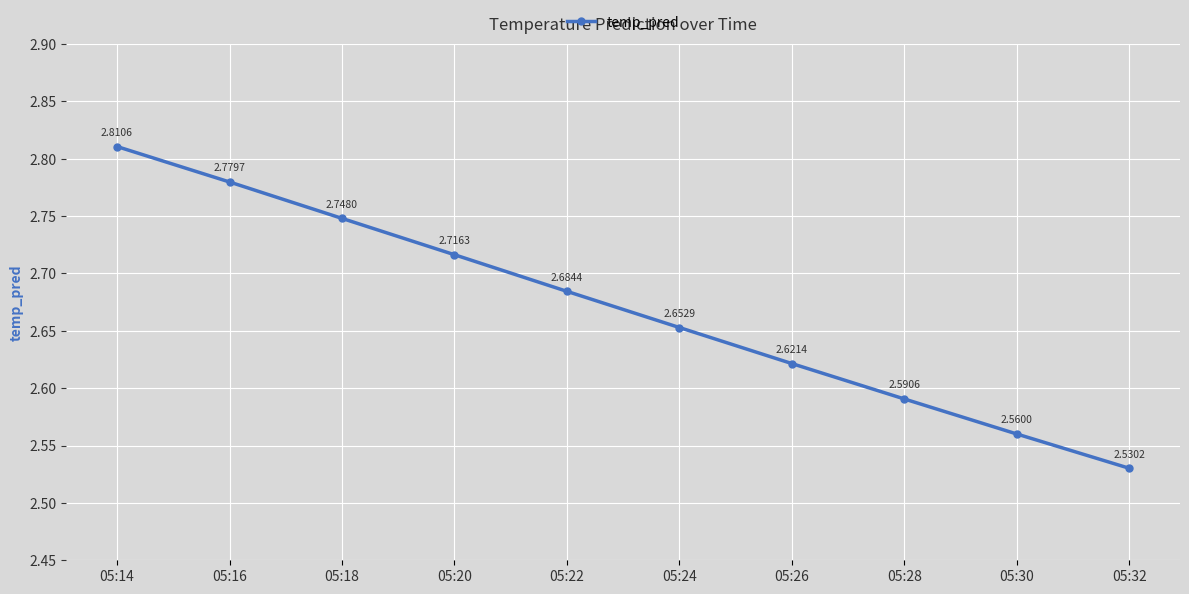

Is it true that the value at 05:14 is 1.0?

False